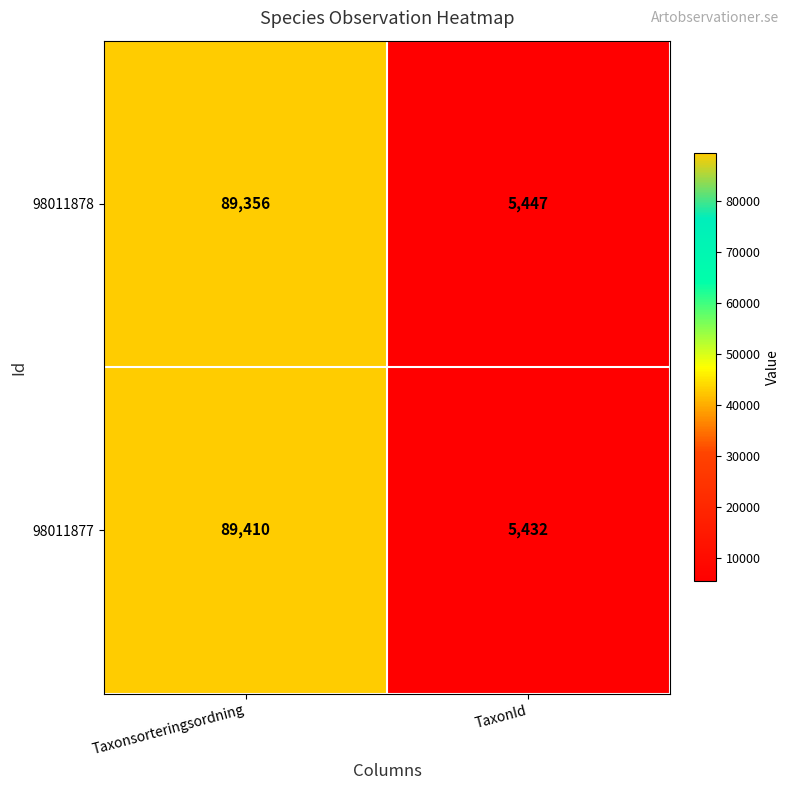

Is the value of 98011878 at Taxonsorteringsordning greater than the value of 98011877 at Taxonsorteringsordning?

No